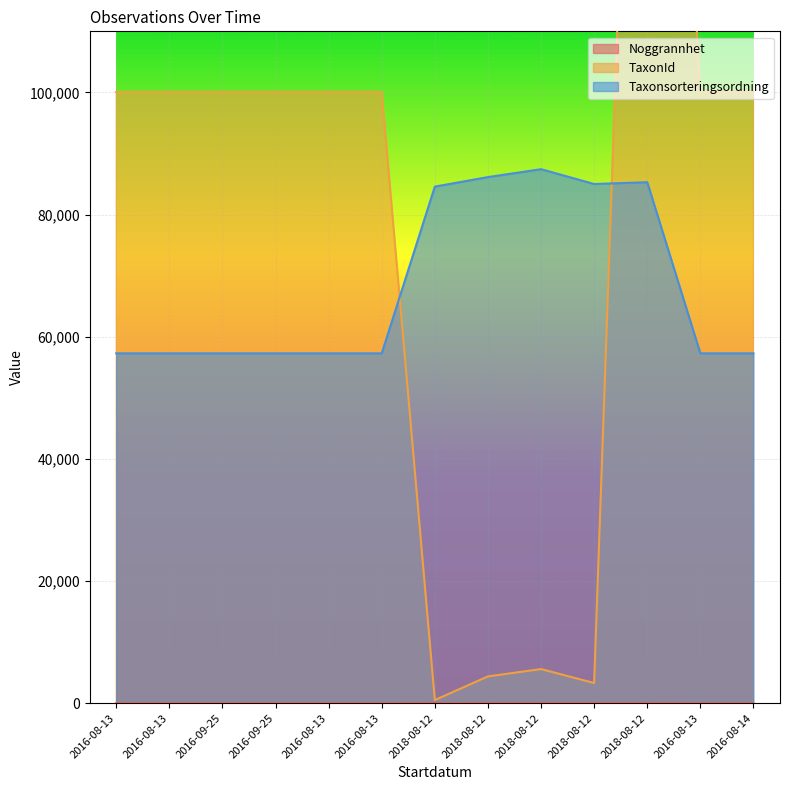

What is the difference between the maximum and second lowest values in the Noggrannhet series?

20